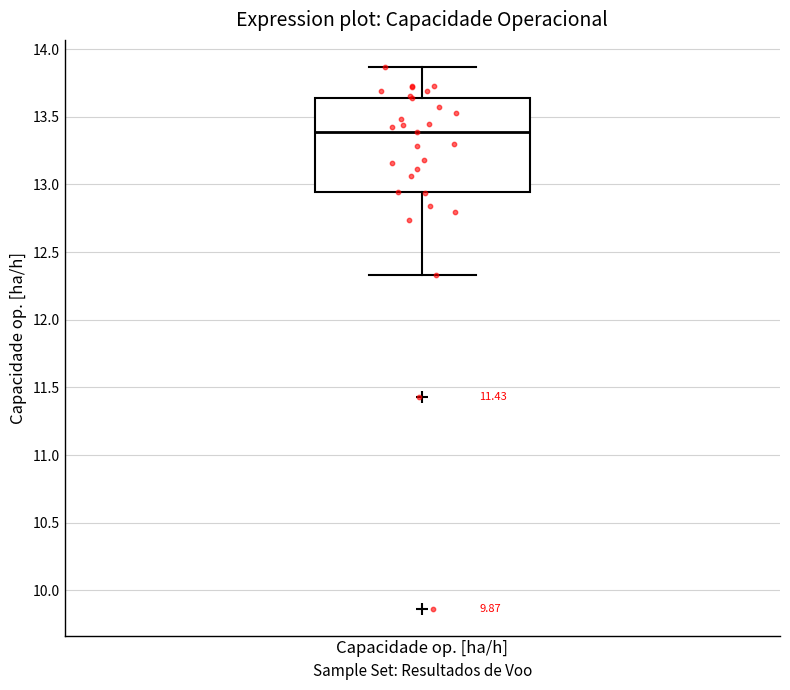

Read this box plot against the y-axis: the position of the median line, the range covered by the box, and the ends of both whiskers. The values are not printed on the chart, so give them approximately, as read against the axis.

median 13.40, box 12.95 to 13.65, whiskers 12.35 to 13.85